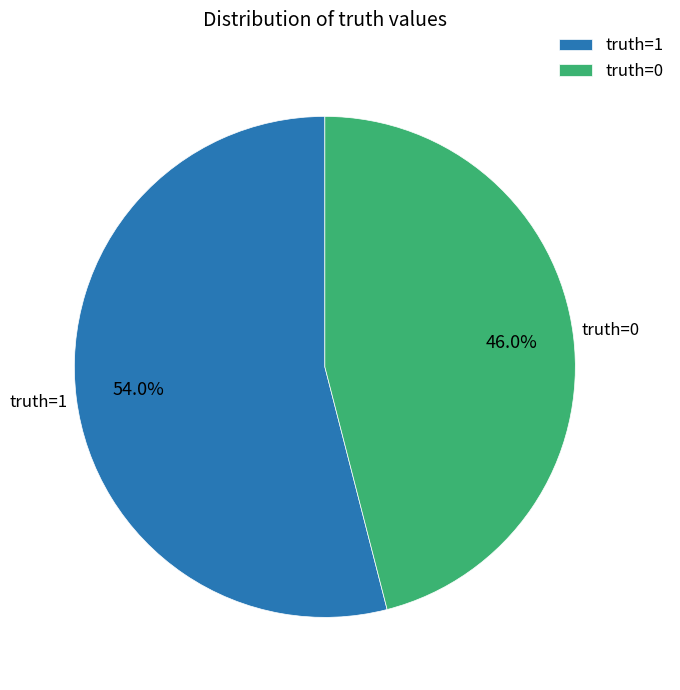

Is there a majority slice in this chart?

Yes